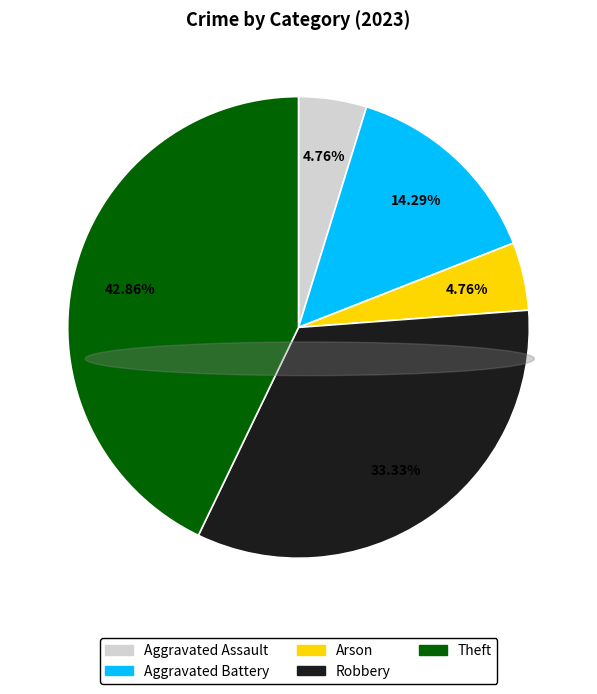

Which slice is the largest?

Theft